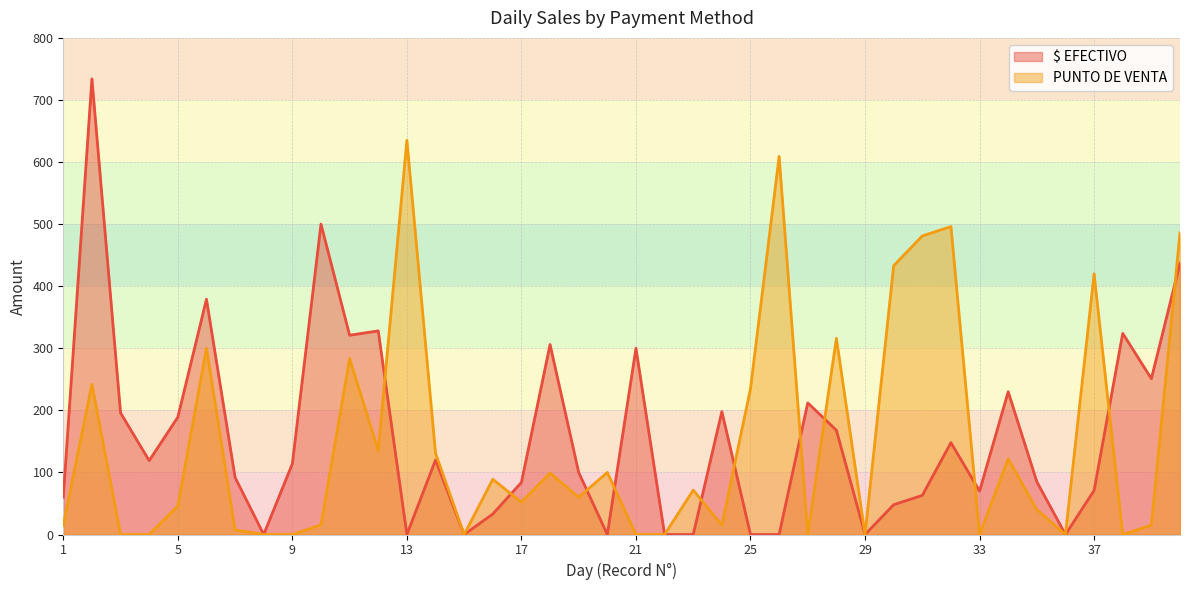

List the series in order of their peak value, highest first.

$ EFECTIVO, PUNTO DE VENTA